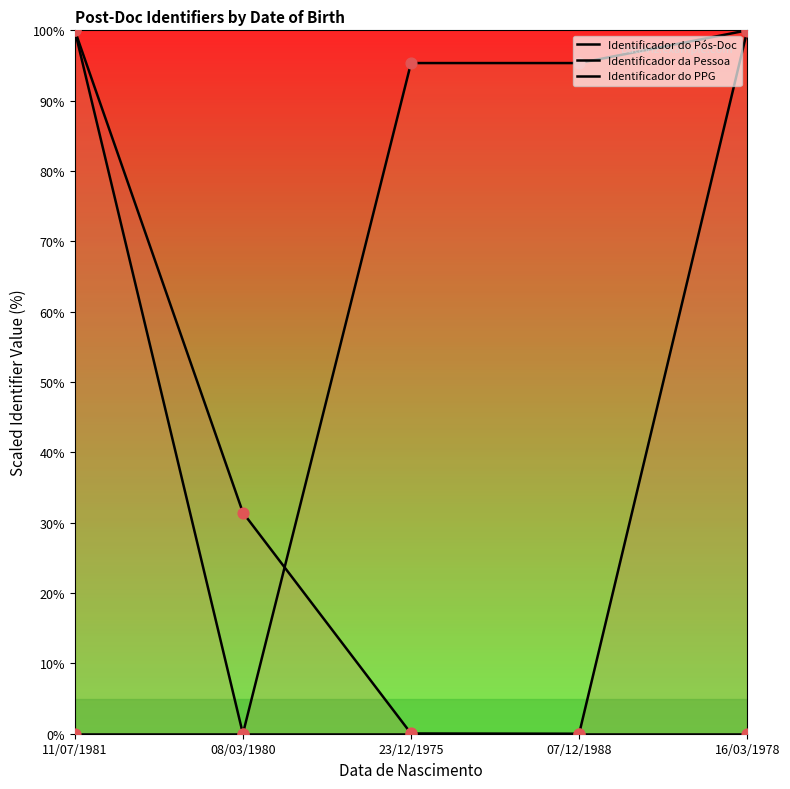

At which category is the sum across all series the highest?

11/07/1981